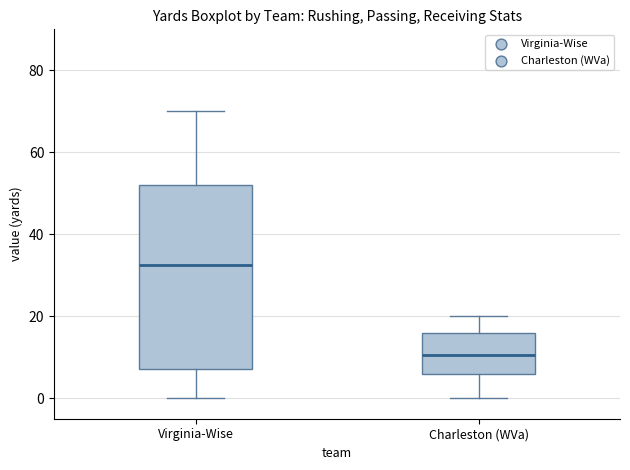

Reading left to right, transcribe this box plot: for each box, give where its median line is, the range the box spans, and where its two whiskers end, as read against the y-axis. The values are not printed on the chart, so give them approximately, as read against the axis.

Virginia-Wise: median 32, box 8 to 52, whiskers 0 to 70
Charleston (WVa): median 10, box 6 to 16, whiskers 0 to 20